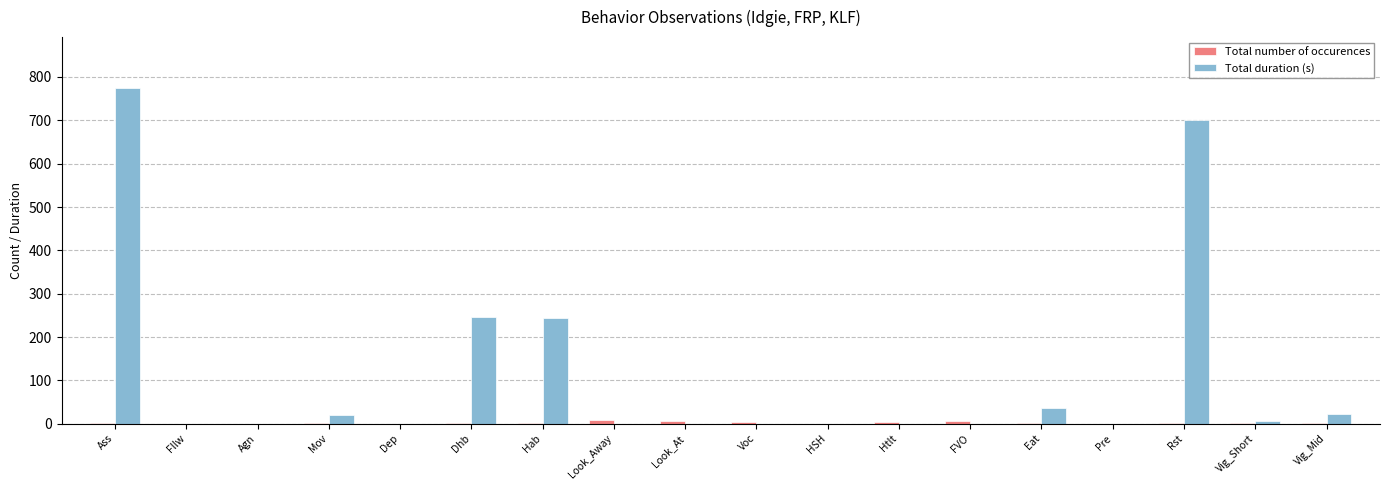

What are all the series names shown in the legend?

Total number of occurences, Total duration (s)